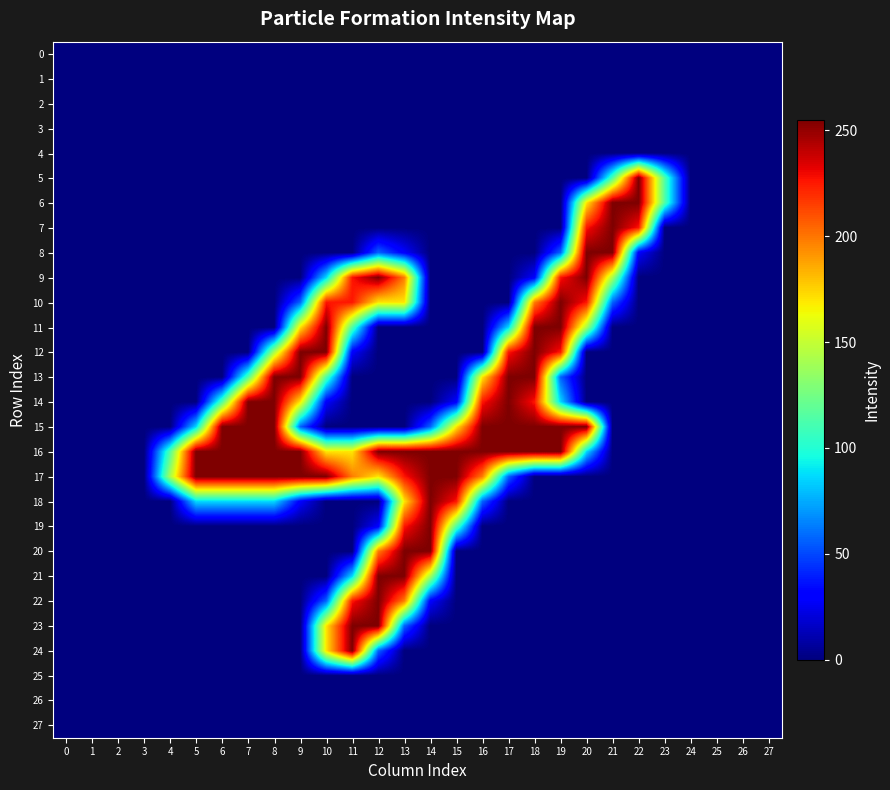

At how many categories does at least one series exceed 43?

20